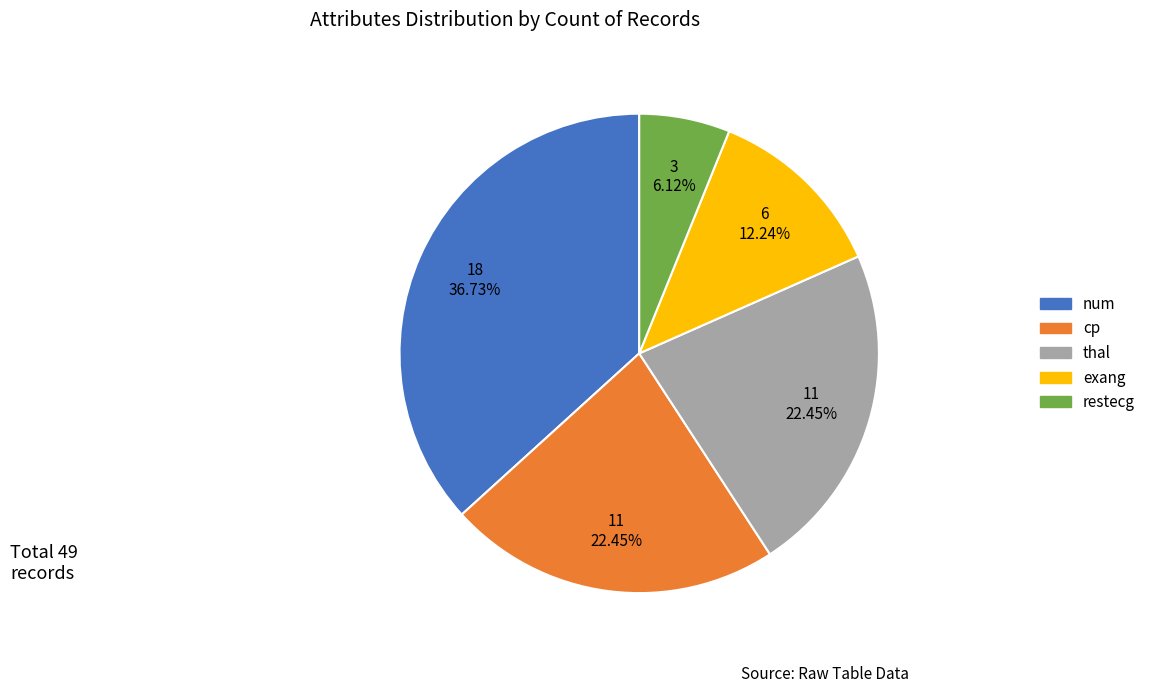

To the nearest percent, what percentage of the pie is thal?

22%